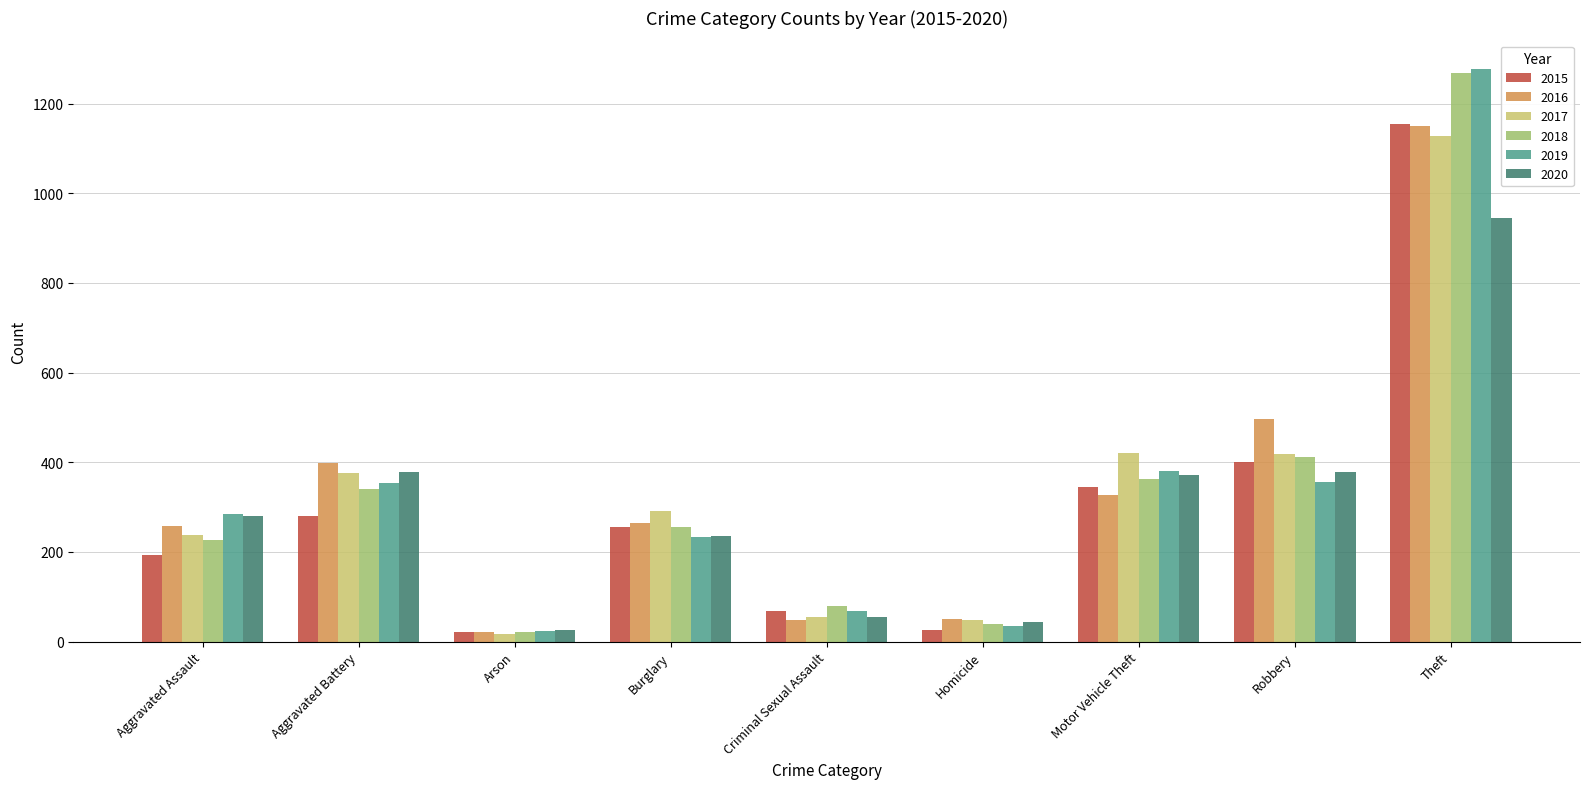

What is the maximum value shown in the chart?

1277